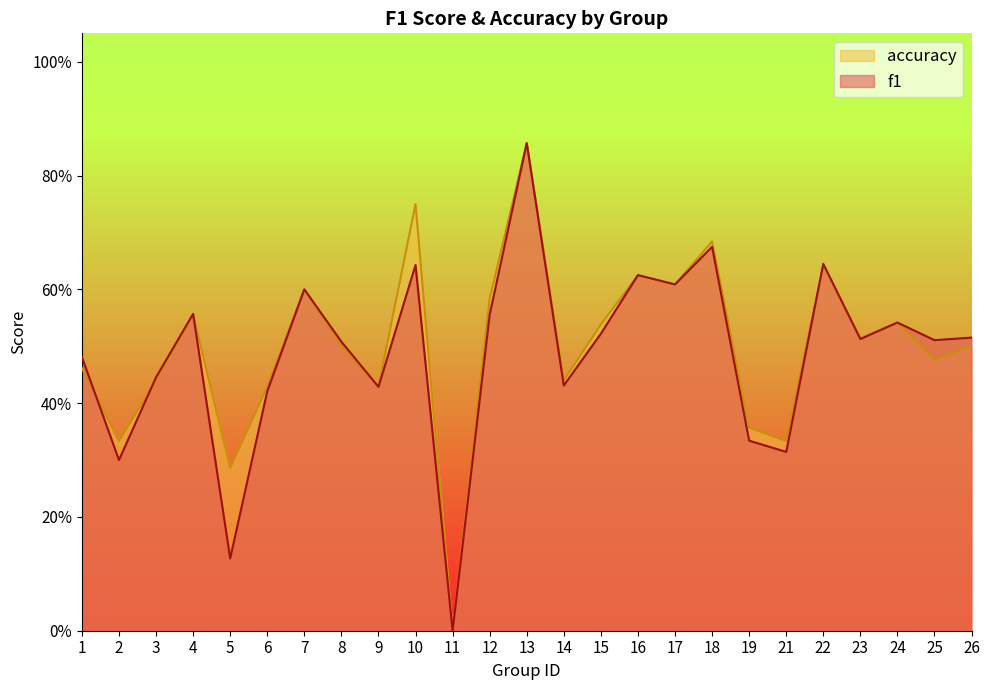

List the labels in order of accuracy value, smallest first.

11, 5, 2, 21, 19, 6, 9, 3, 14, 1, 25, 8, 26, 23, 15, 24, 4, 12, 7, 17, 16, 22, 18, 10, 13